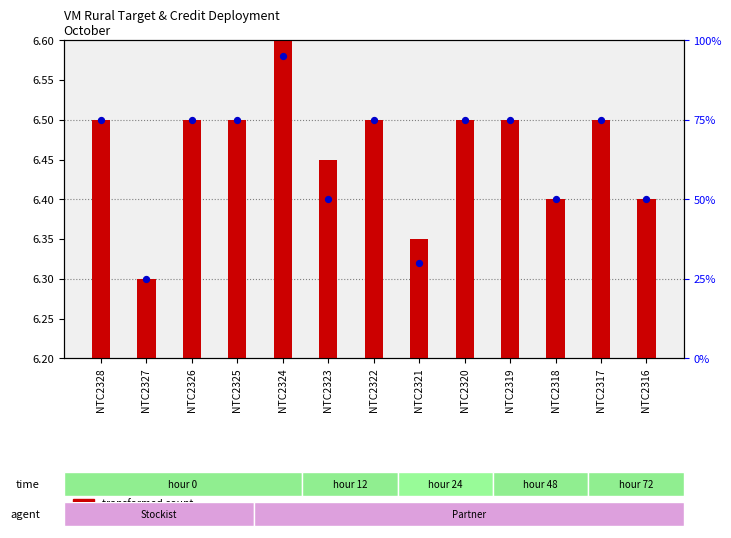

Is the value of transformed count at NTC2325 greater than the value of percentile rank within the sample at NTC2328?

No